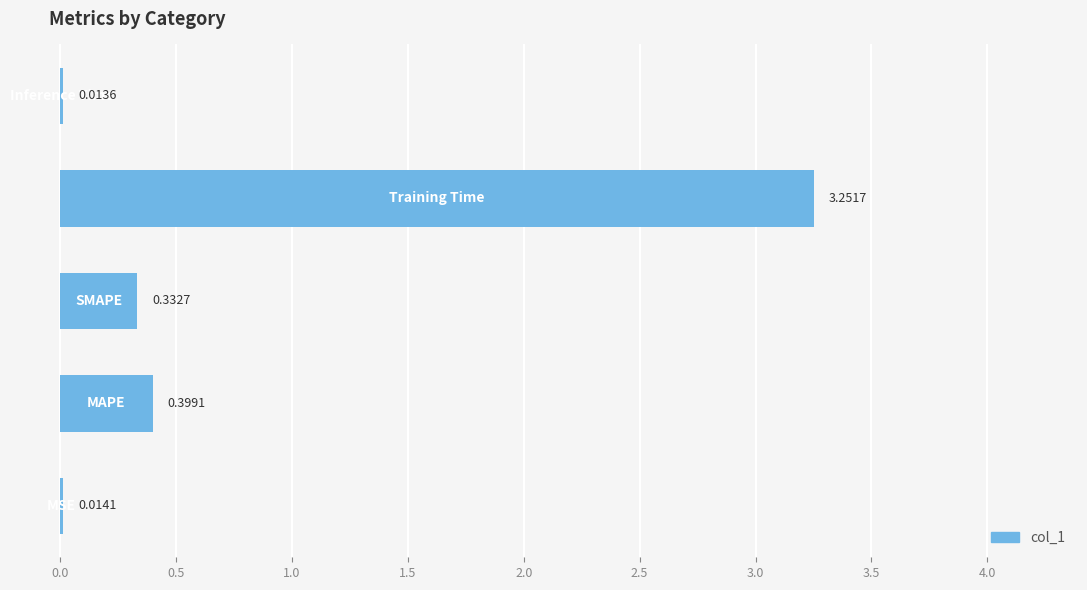

What is the difference between the maximum and minimum values?

3.2